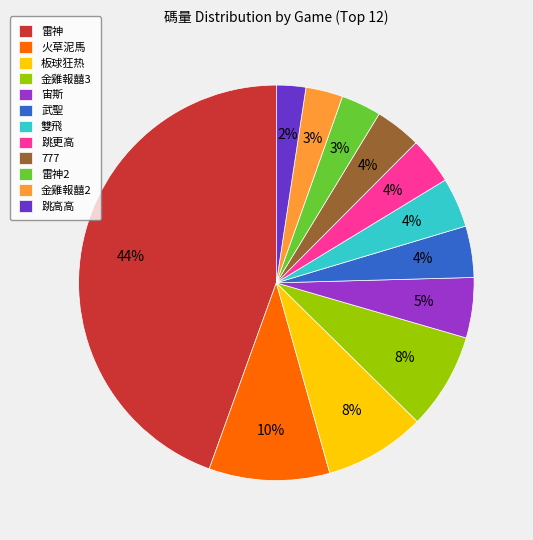

To the nearest percent, what is the average slice percentage?

8%